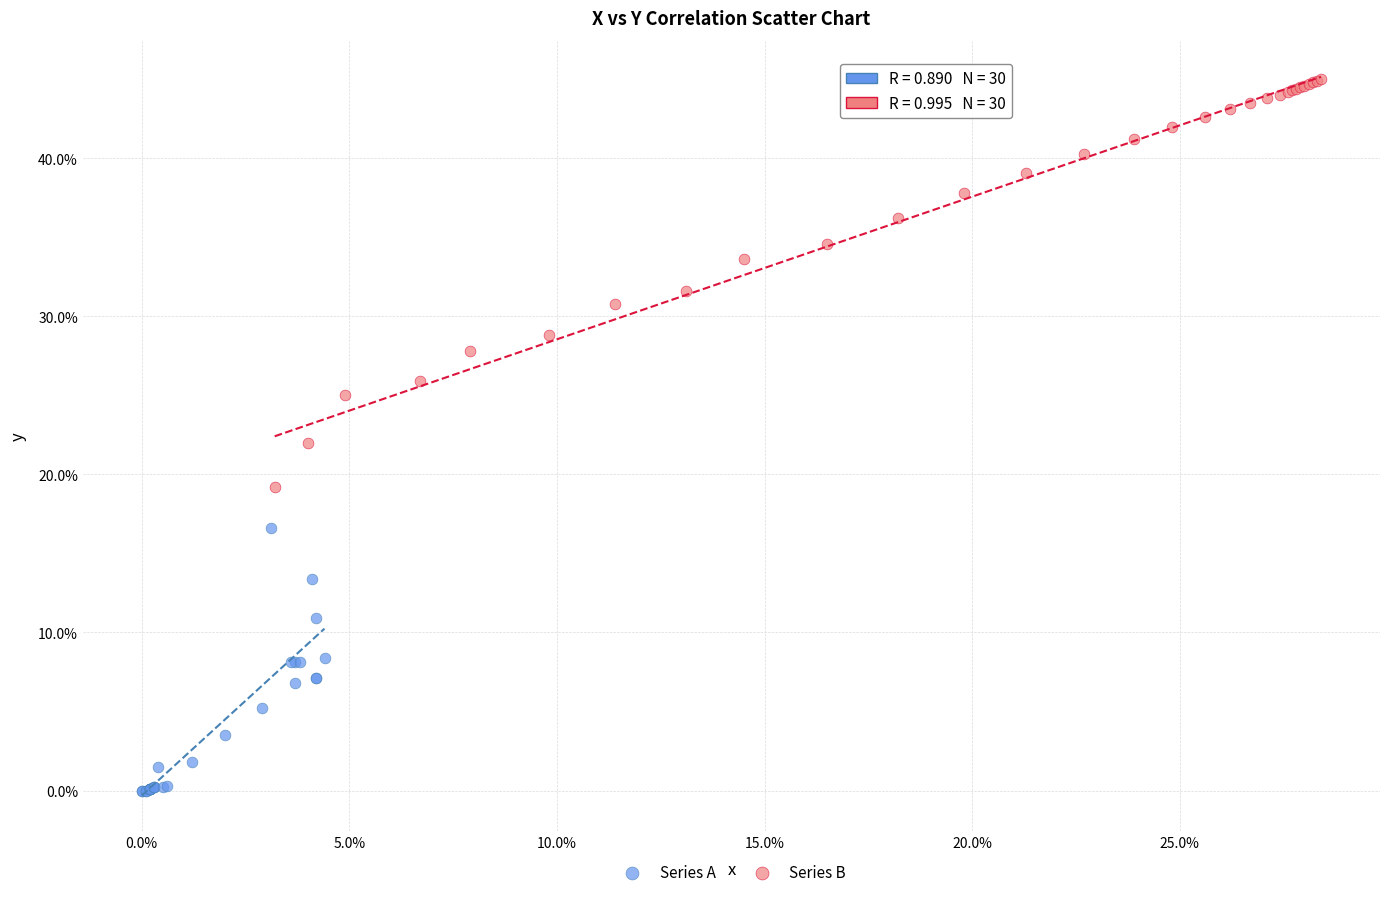

Which series contains the highest Y value?

Series B